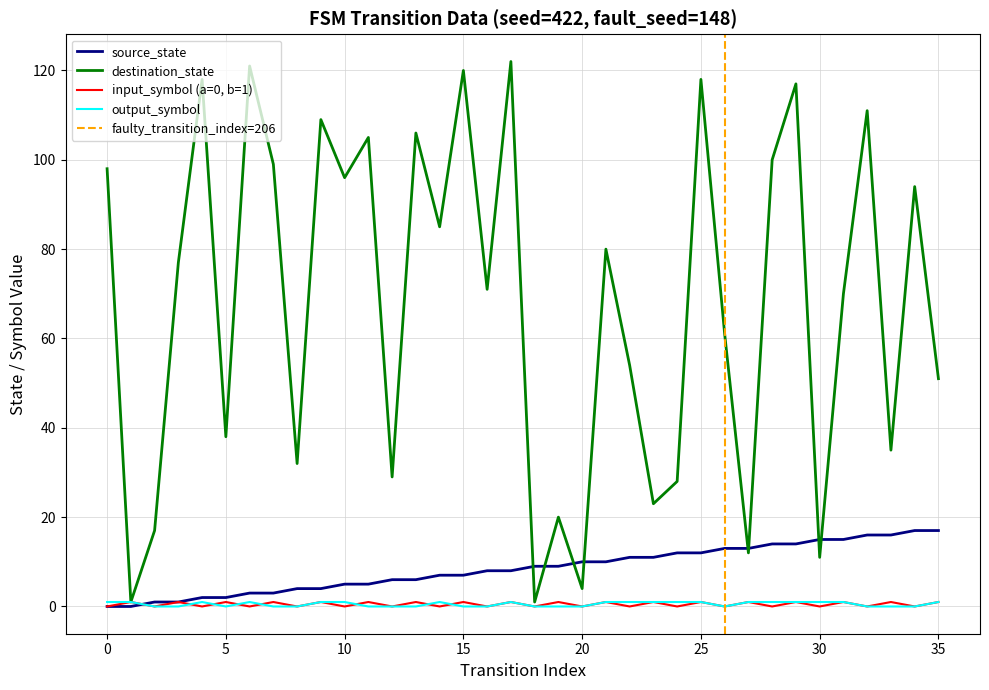

Which series has the largest total across all categories?

destination_state